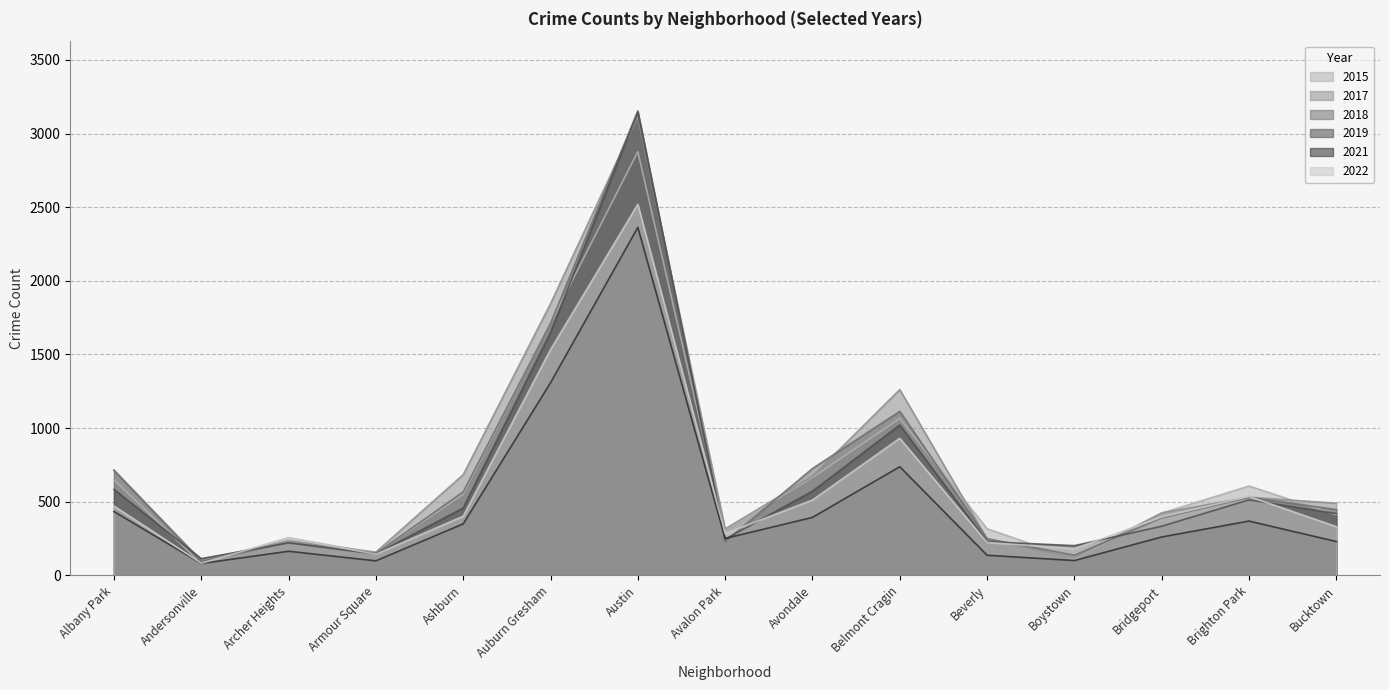

What is the difference between the 2019 values at Beverly and Avondale?

343